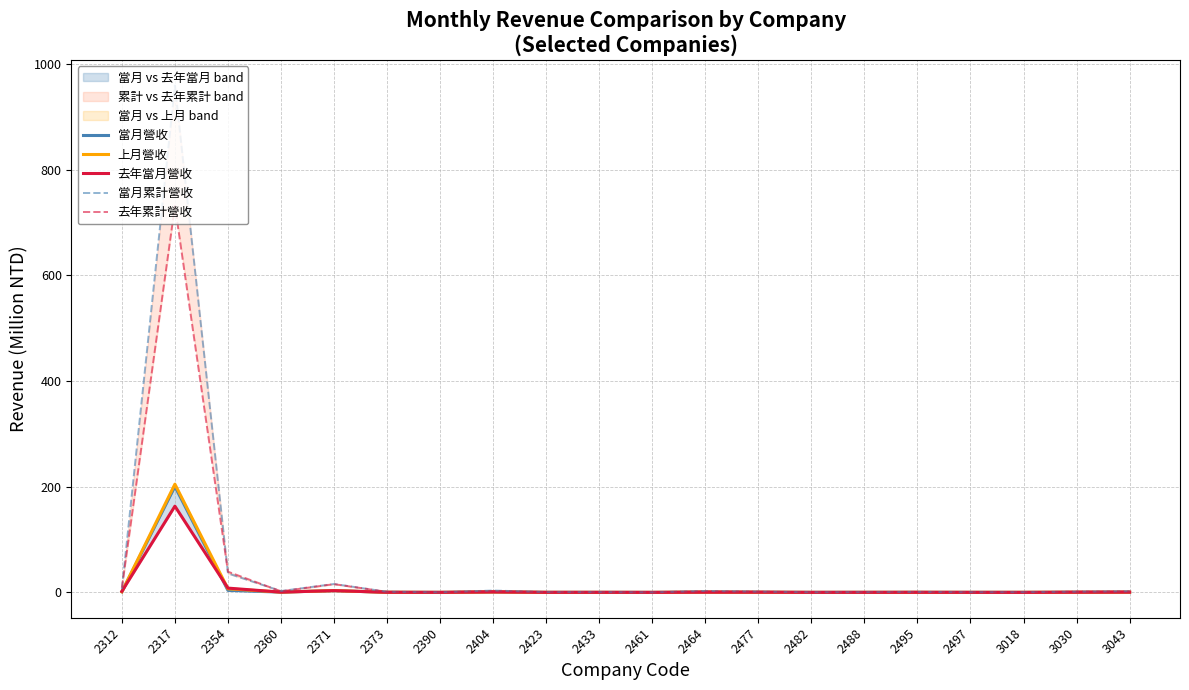

List the labels in order of 當月累計營收 value, smallest first.

2461, 2390, 2482, 2497, 2488, 3018, 2433, 2423, 2495, 2373, 3030, 2477, 3043, 2360, 2464, 2404, 2312, 2371, 2354, 2317